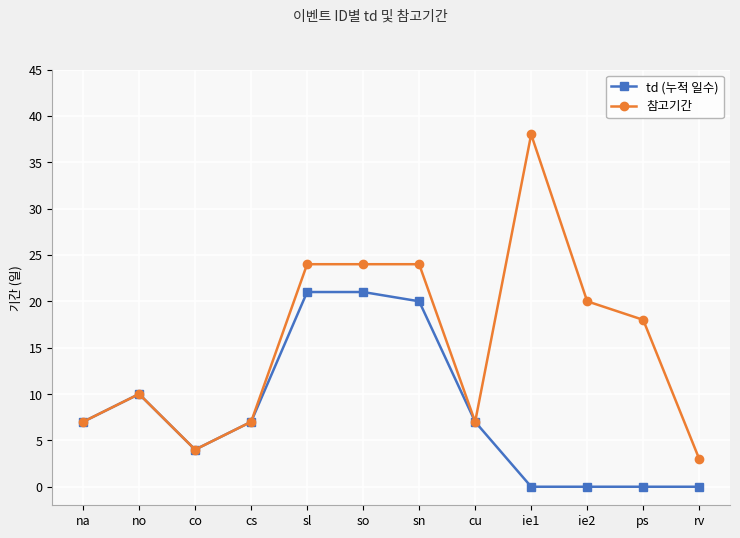

Which series has the largest total across all categories?

참고기간